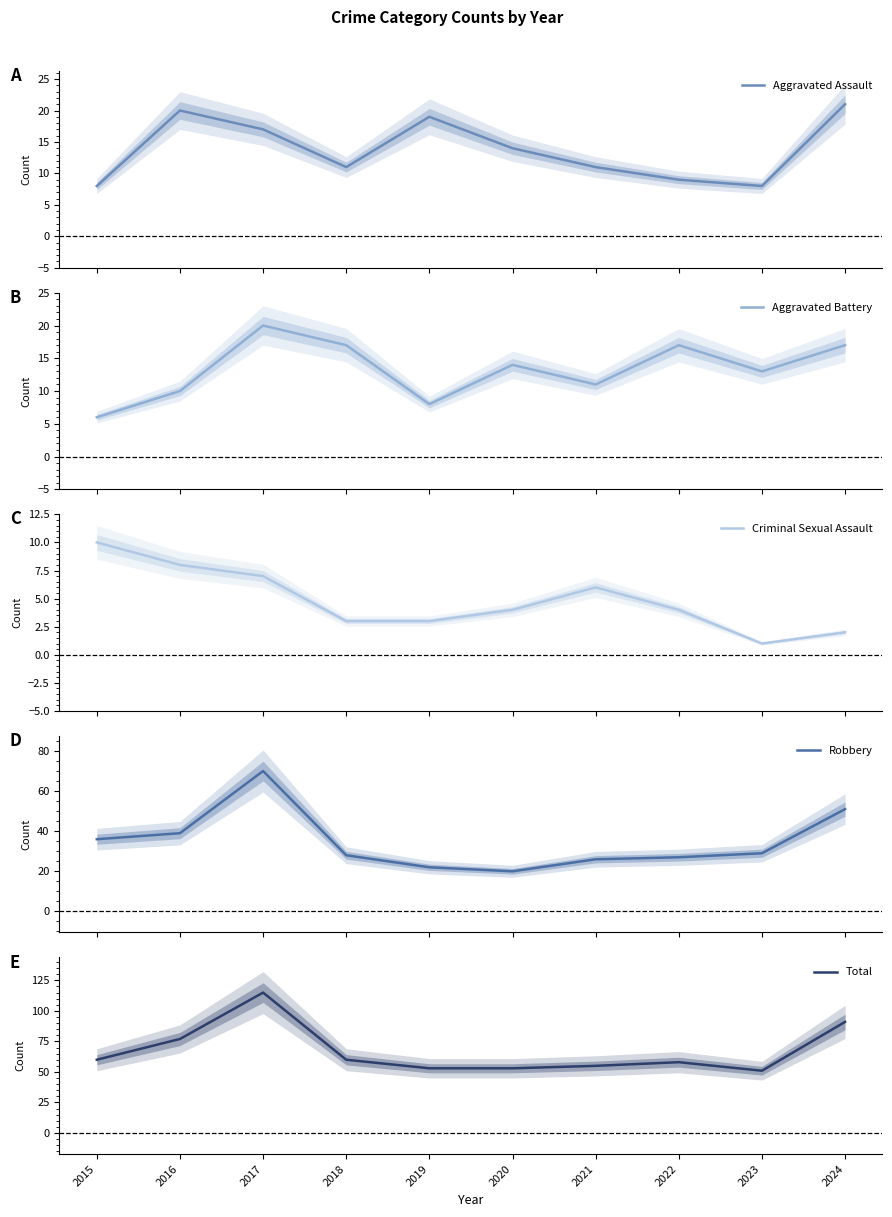

How many values in the Aggravated Battery series exceed 14?

4